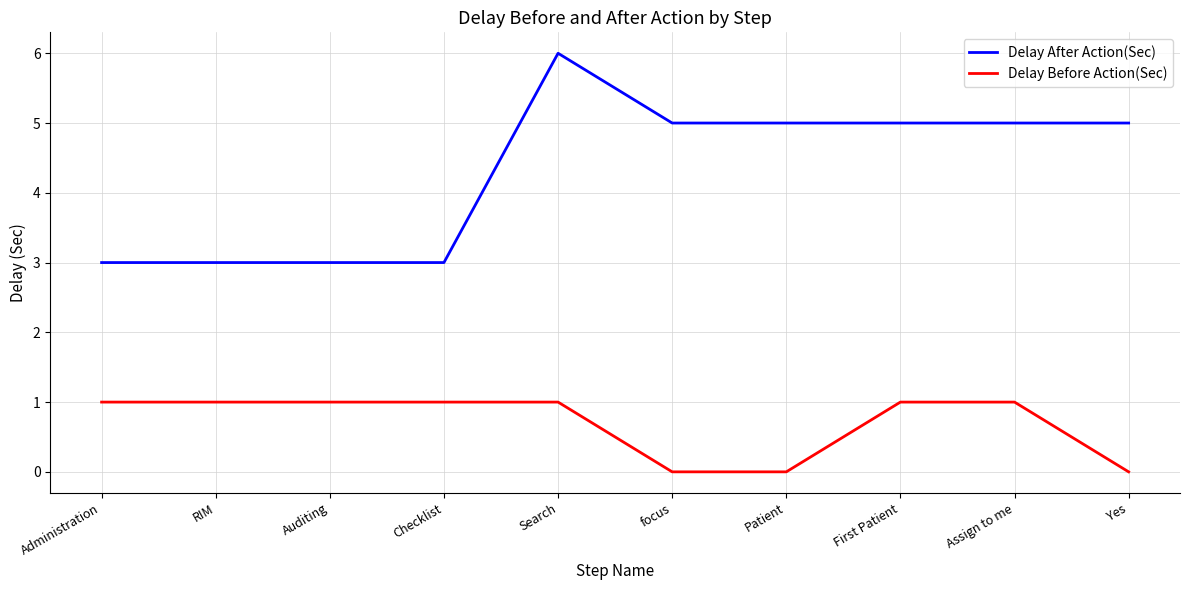

What is the maximum value shown in the chart?

6